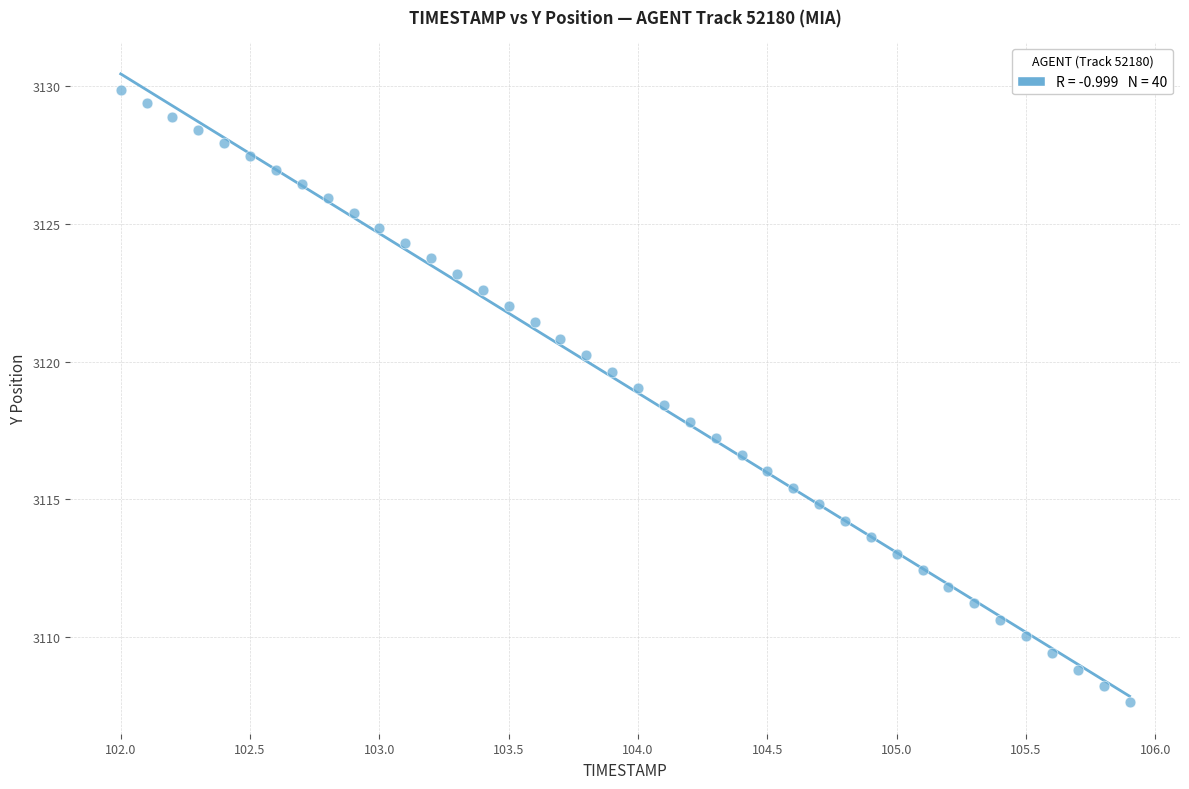

What is the range of X values (max minus min)?

3.9